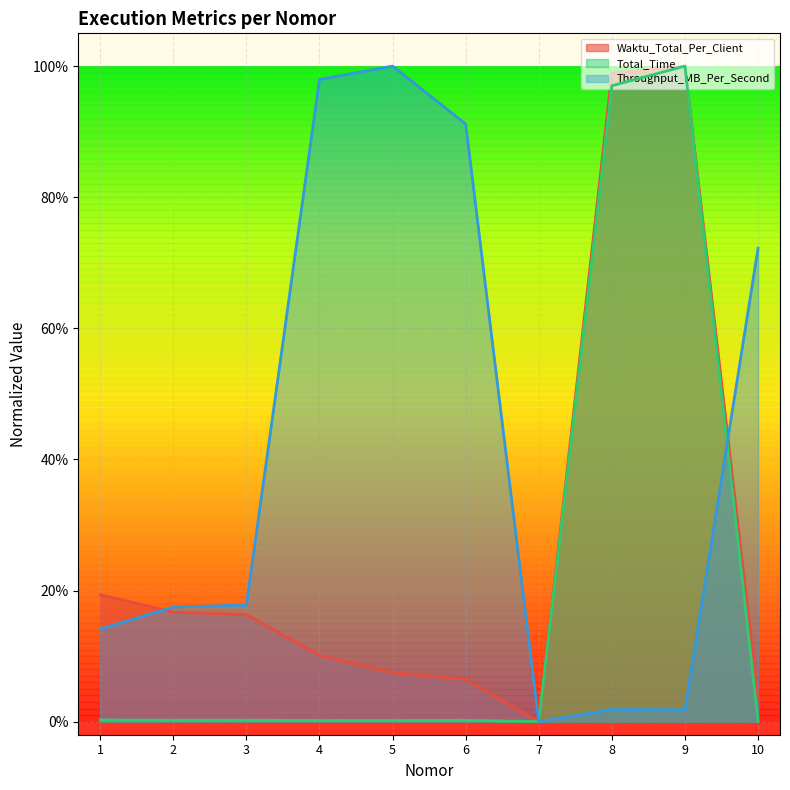

Reading right to left, extract all data points from this chart.

Waktu_Total_Per_Client: 10=0.0	9=1.0	8=1.0	7=0.0	6=0.1	5=0.1	4=0.1	3=0.2	2=0.2	1=0.2
Total_Time: 10=0.0	9=1.0	8=1.0	7=0.0	6=0.0	5=0.0	4=0.0	3=0.0	2=0.0	1=0.0
Throughput_MB_Per_Second: 10=0.7	9=0.0	8=0.0	7=0.0	6=0.9	5=1.0	4=1.0	3=0.2	2=0.2	1=0.1